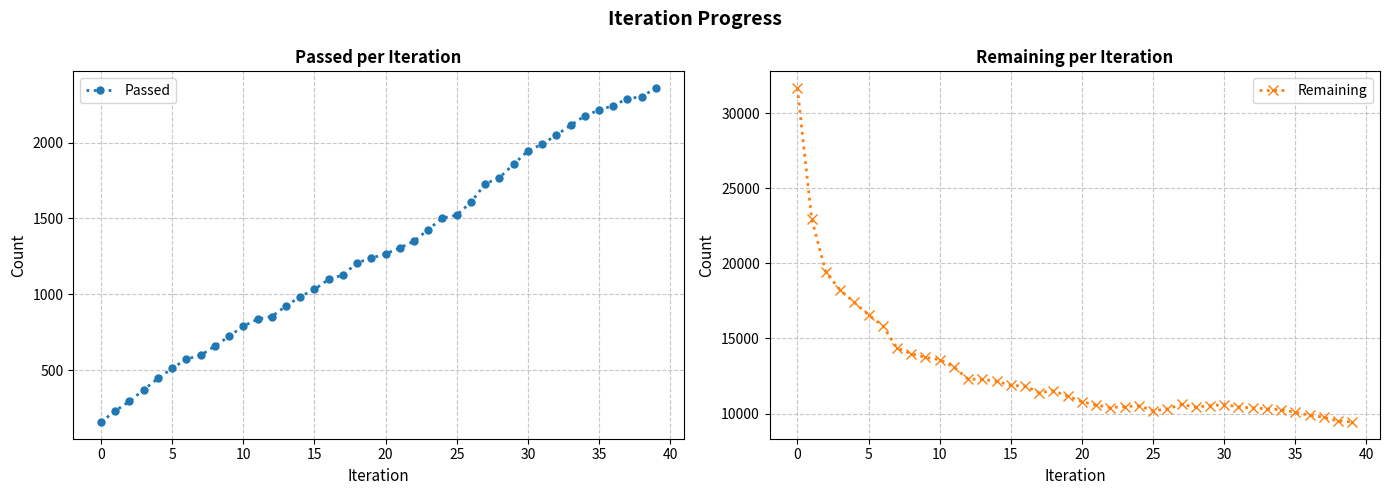

Rank the series at 25 from lowest to highest value.

Passed, Remaining